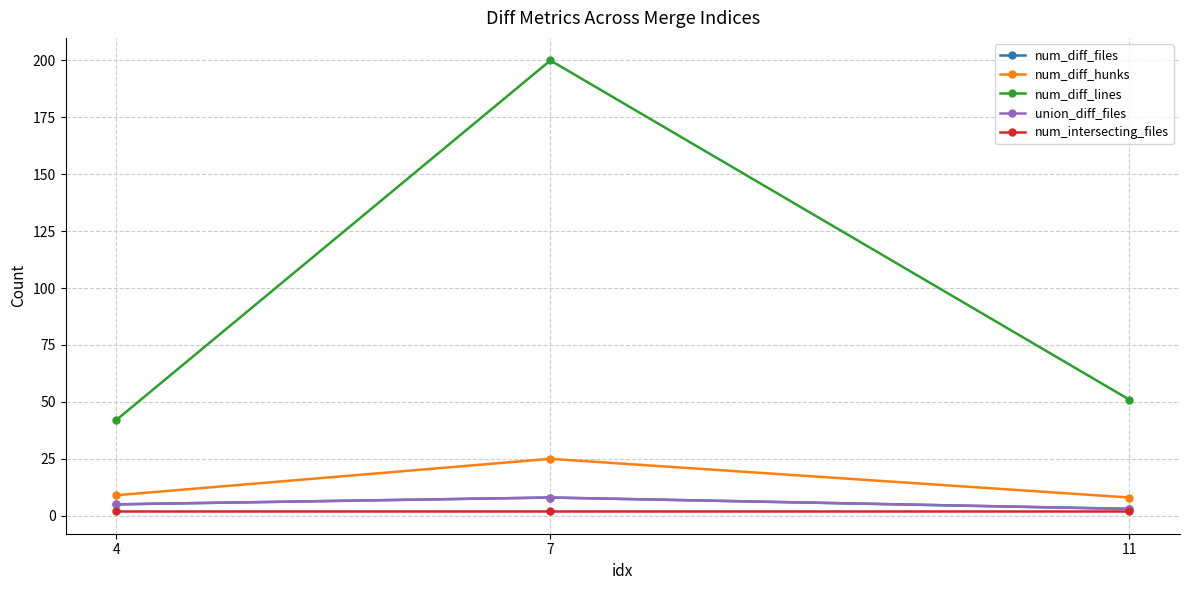

Reading left to right, extract all data points from this chart.

num_diff_files: 5	8	3
num_diff_hunks: 9	25	8
num_diff_lines: 42	200	51
union_diff_files: 5	8	3
num_intersecting_files: 2	2	2